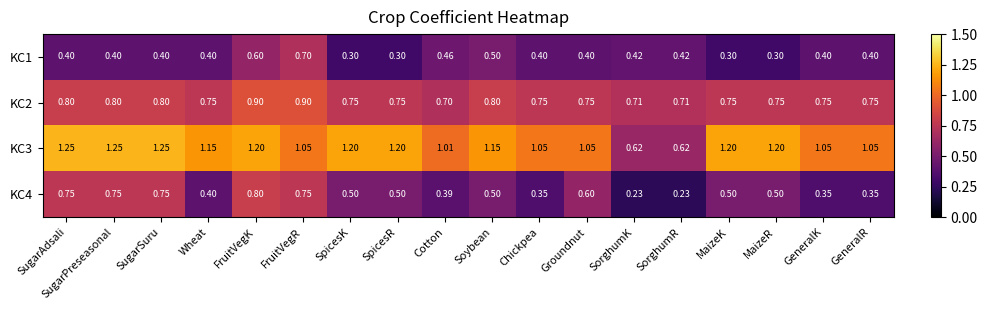

Where is KC2 nearest to the value 0?

Cotton